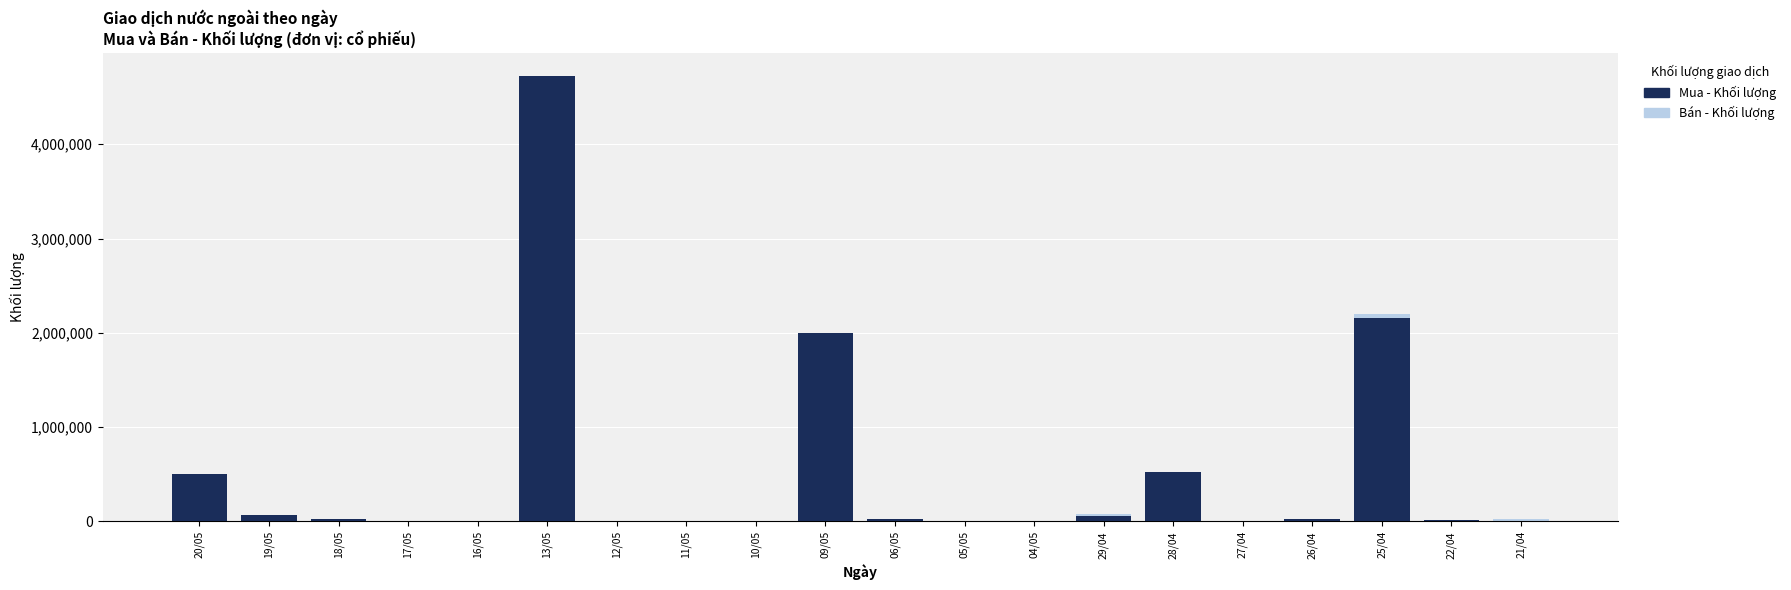

What is the difference between the maximum and minimum values in the Mua - Khối lượng series?

4719900